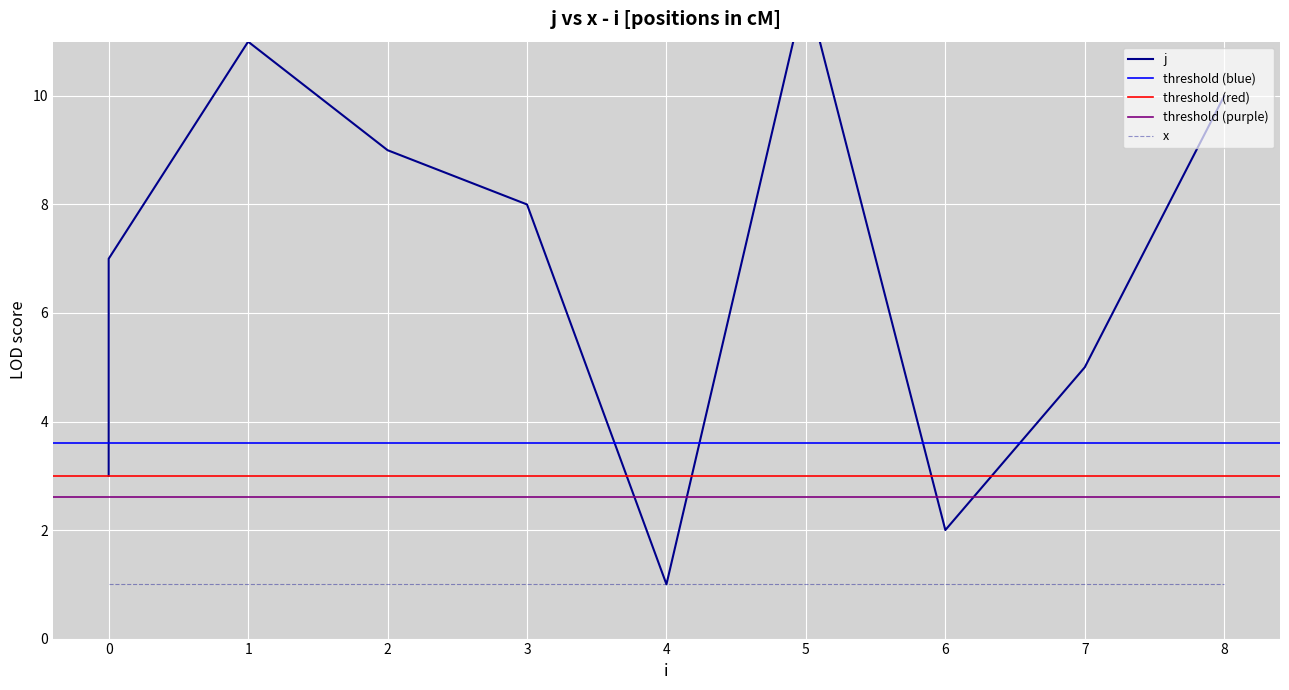

Reading right to left, extract all data points from this chart.

10	5	2	12	1	8	9	11	7	6	4	3